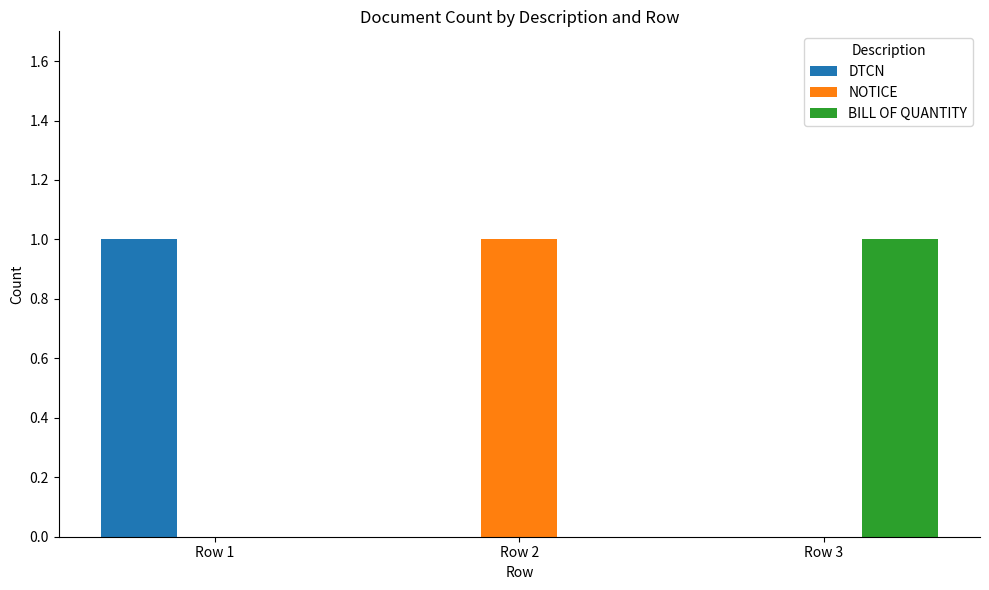

How many categories are shown in the chart?

3